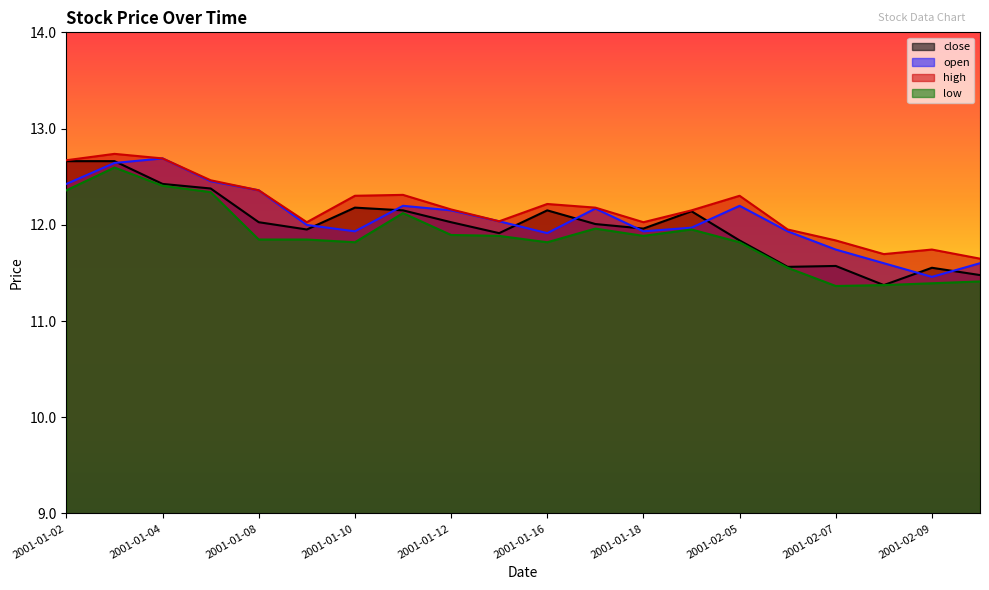

The value of low at 2001-01-10 is 11.8. True or false?

True